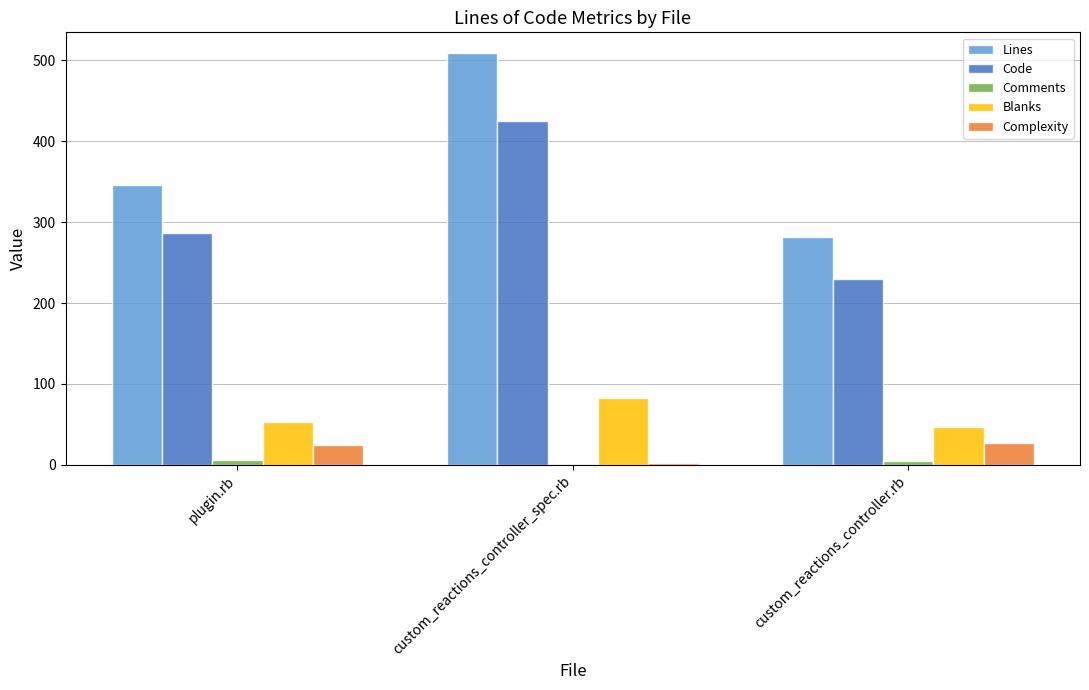

Which series has the largest range (max minus min)?

Lines